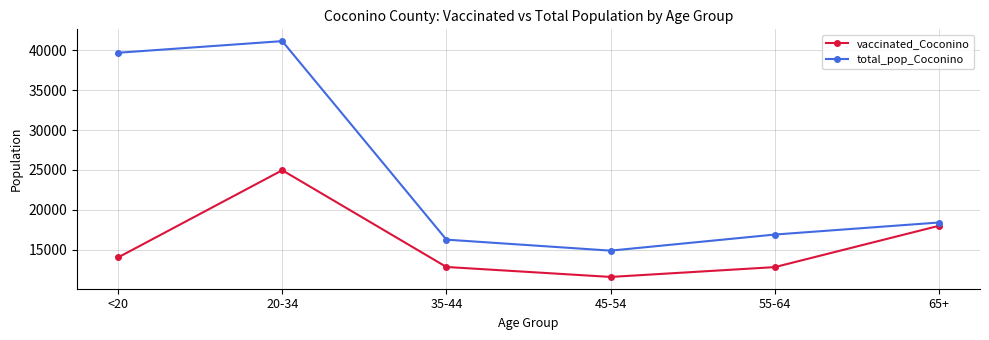

True or false: total_pop_Coconino and vaccinated_Coconino intersect in this chart.

False